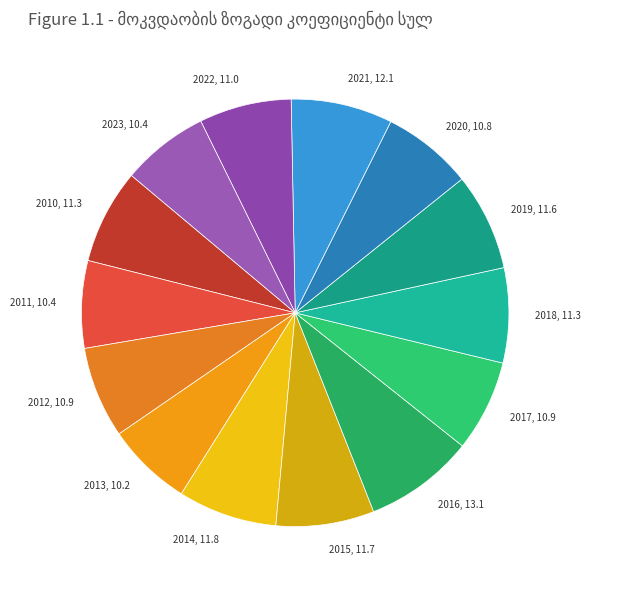

Approximately how many times larger is the value at 2014, 11.8 compared to 2023, 10.4?

1.1